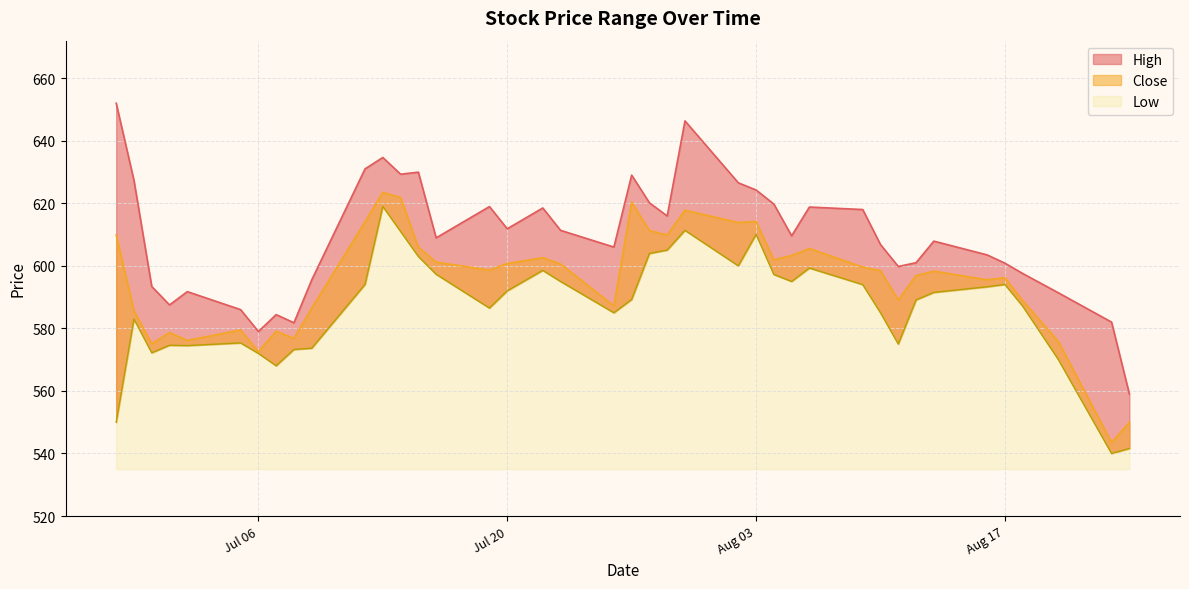

True or false: High and Low intersect in this chart.

False